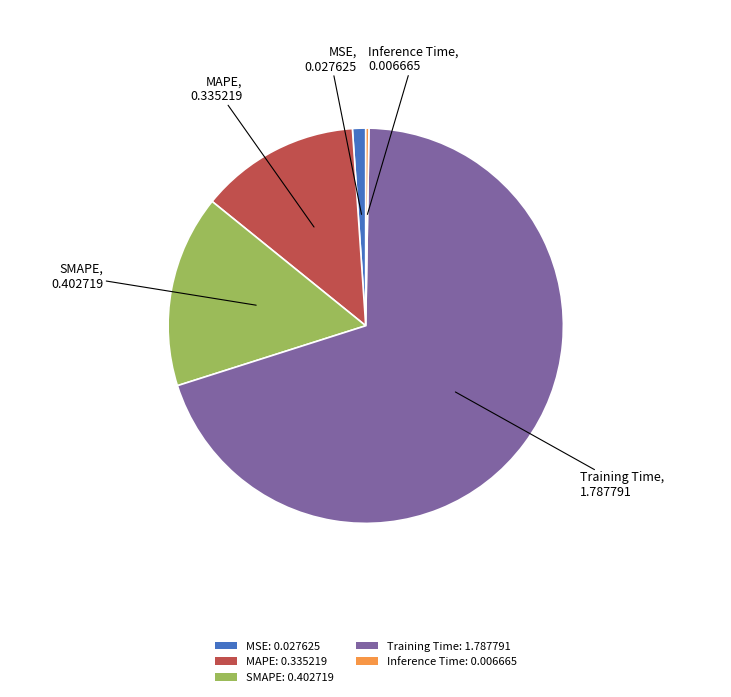

Do MAPE: 0.335219 and MSE: 0.027625 together represent more than half of the pie?

No